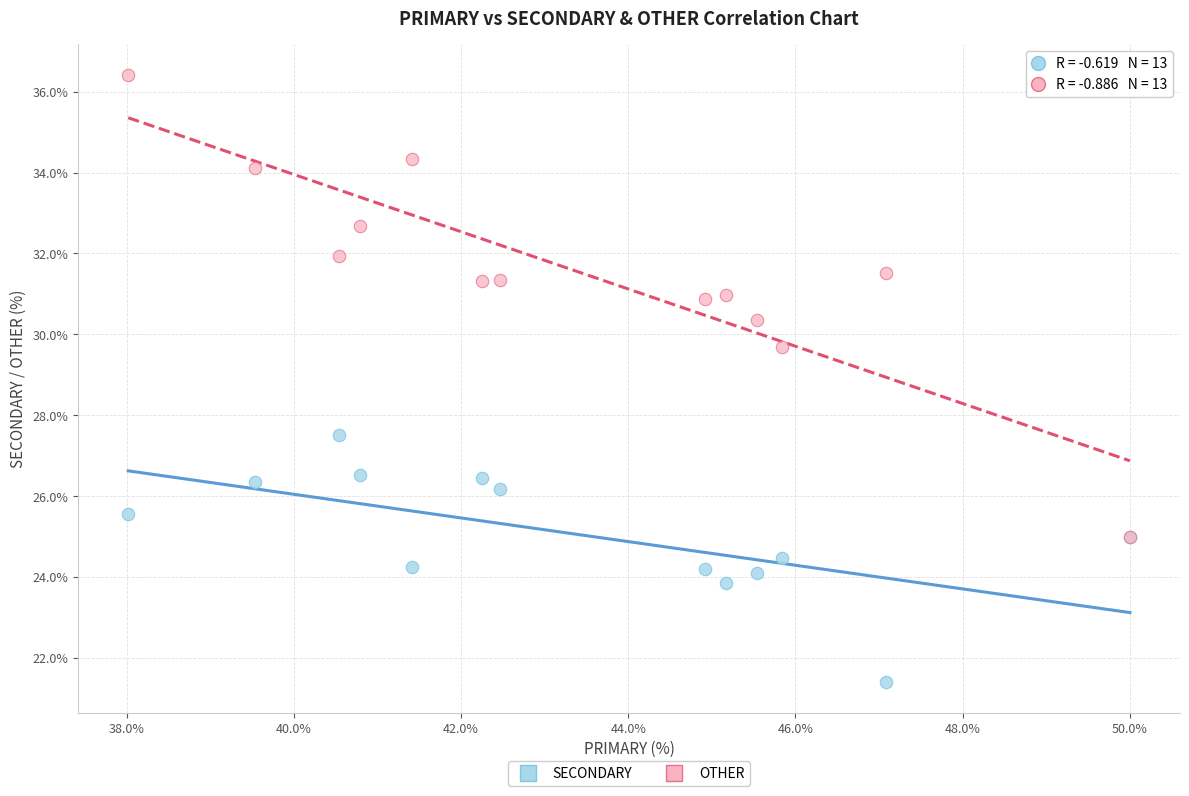

Across all series, what Y value is closest to 28?

27.5